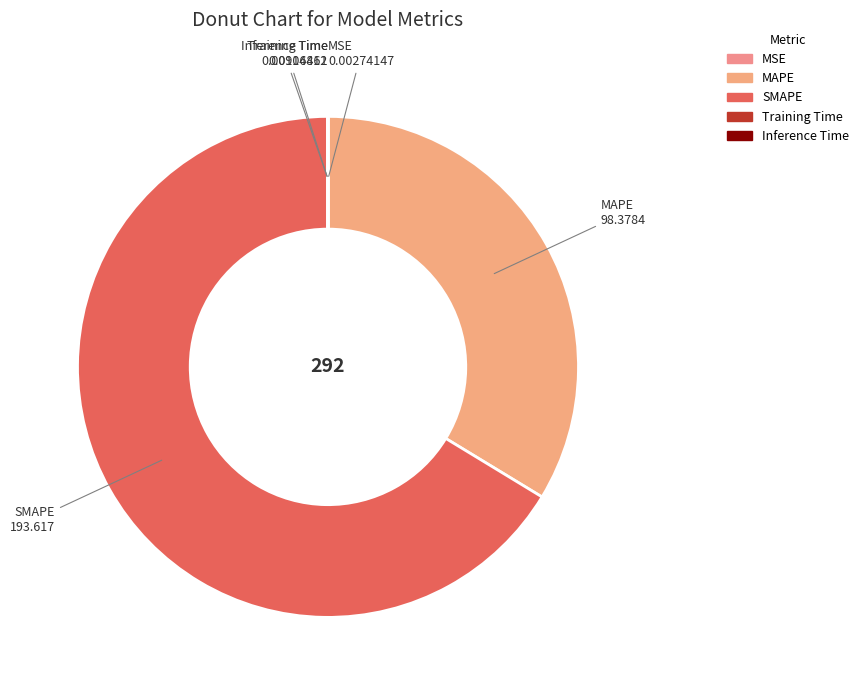

Which category has the biggest portion of the pie?

SMAPE